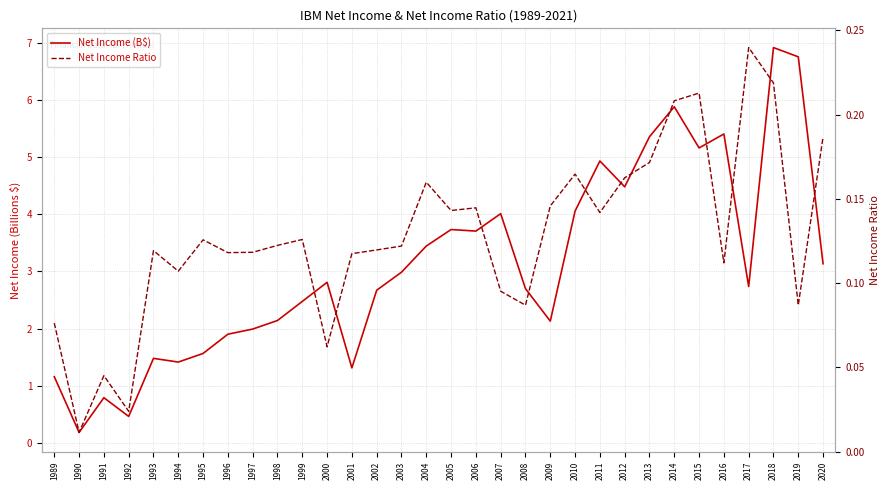

What is the sum of the Net Income (B$) values at 1997 and 2010?

6.0